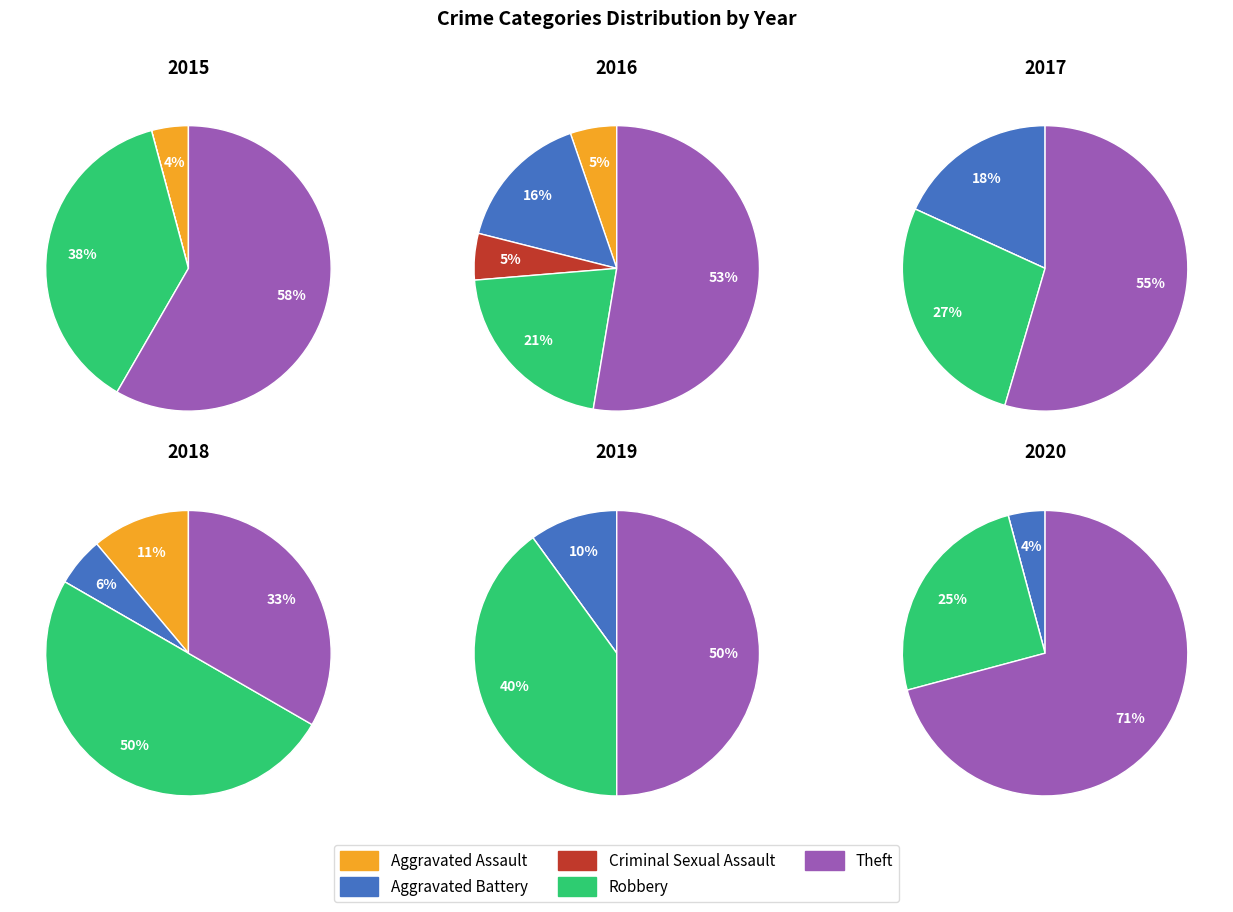

To the nearest percent, what is the difference between the Robbery and Criminal Sexual Assault slice percentages?

27%